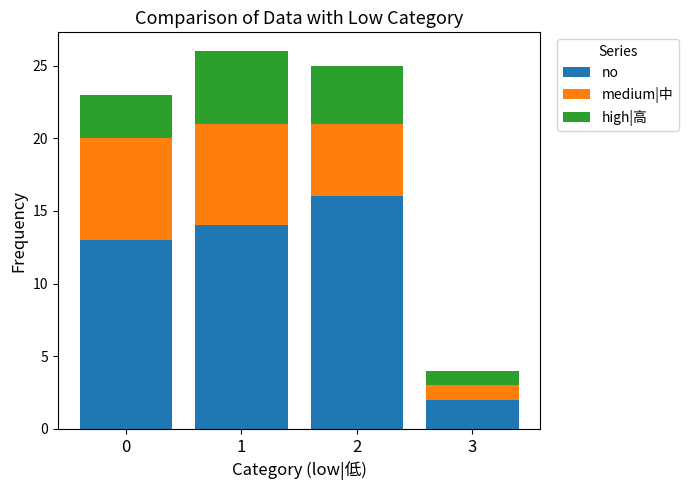

What is the sum of all no values?

45